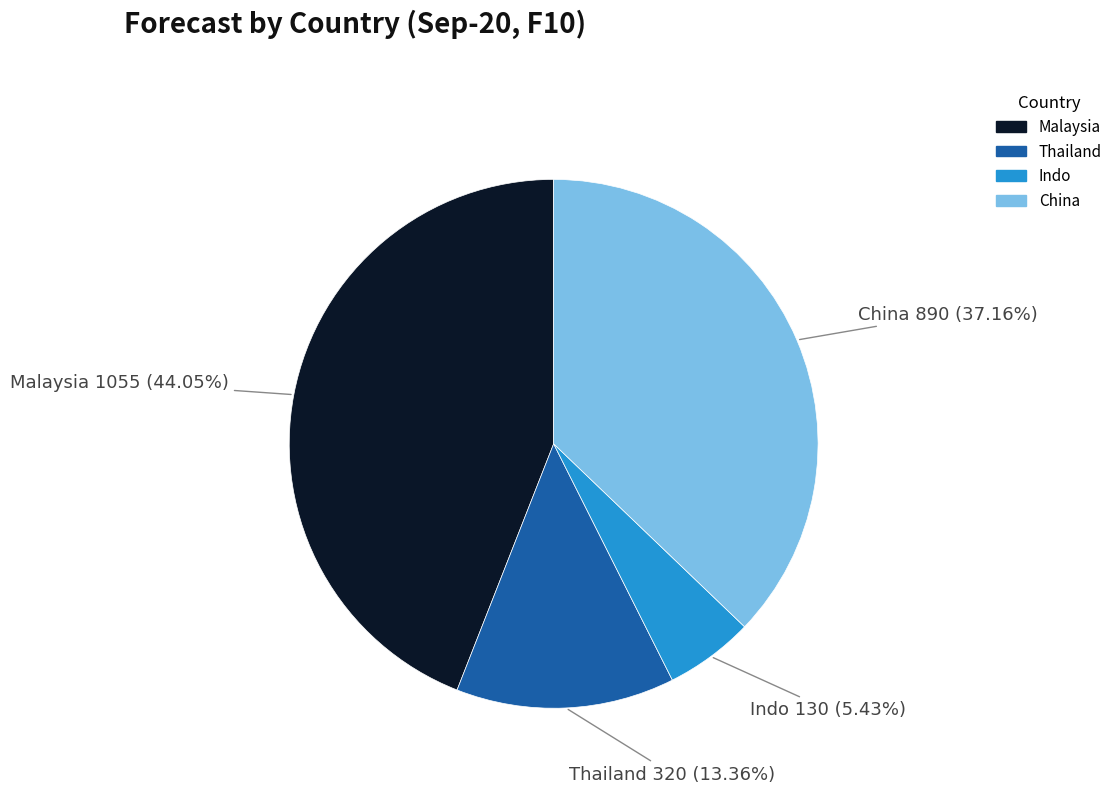

To the nearest percent, what is the difference between the largest and smallest slice percentages?

39%